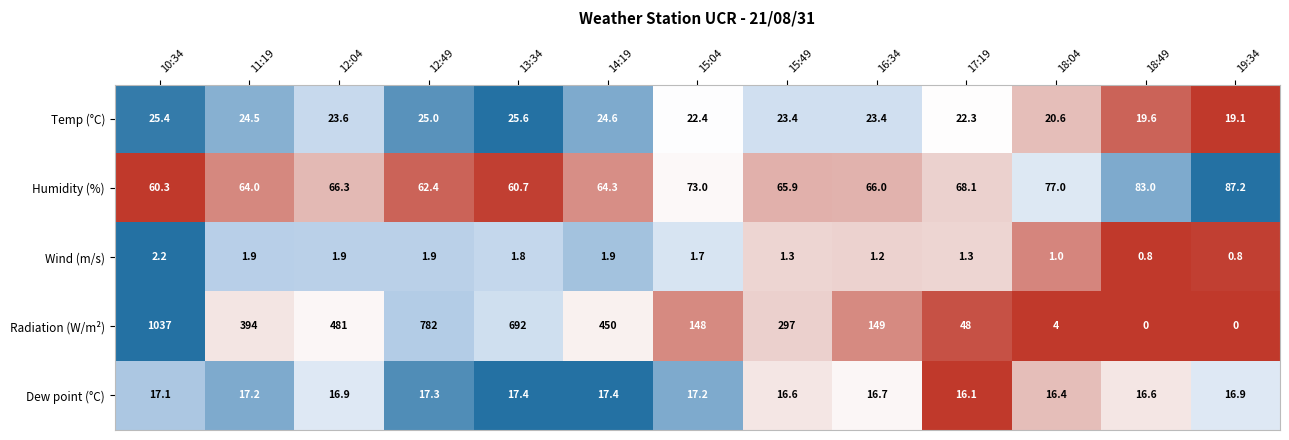

Rank the series by their maximum value, from lowest to highest.

Wind (m/s), Dew point (°C), Temp (°C), Humidity (%), Radiation (W/m²)